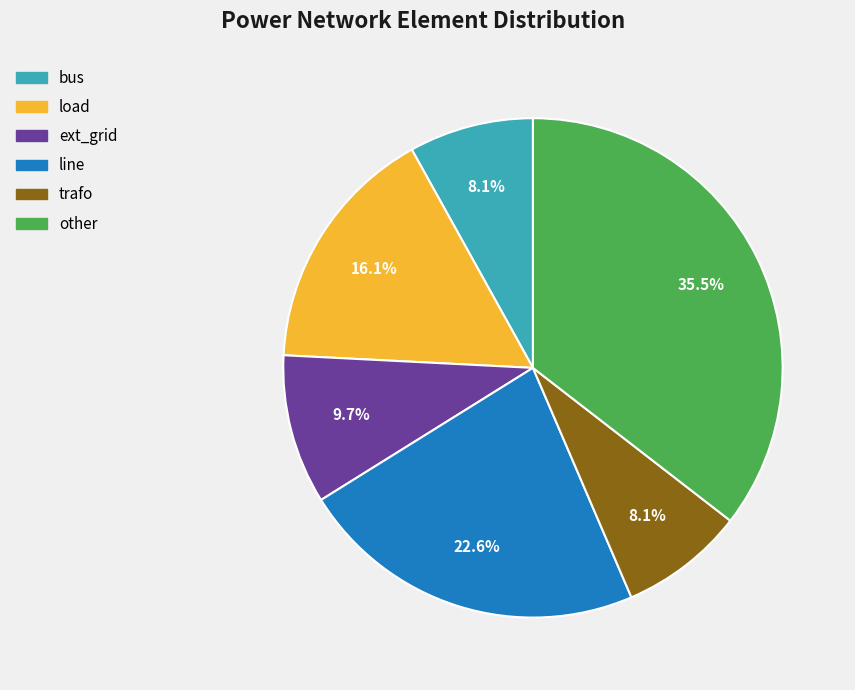

Is there a majority slice in this chart?

No